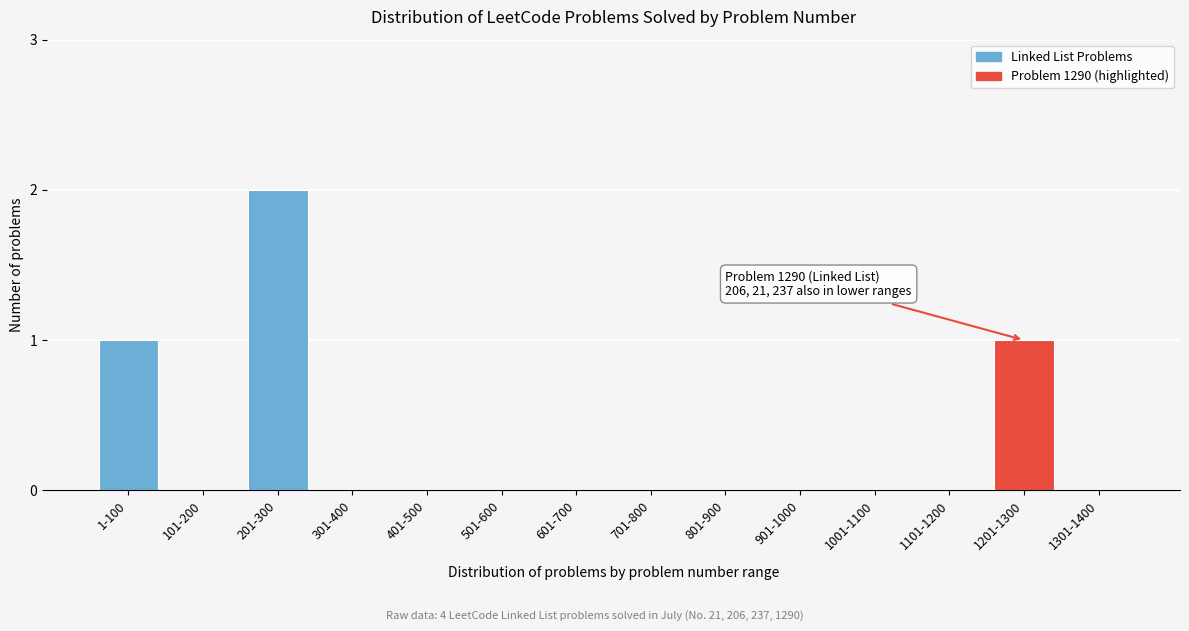

Reading left to right, extract all data points from this chart.

1-100=1	101-200=0	201-300=2	301-400=0	401-500=0	501-600=0	601-700=0	701-800=0	801-900=0	901-1000=0	1001-1100=0	1101-1200=0	1201-1300=1	1301-1400=0